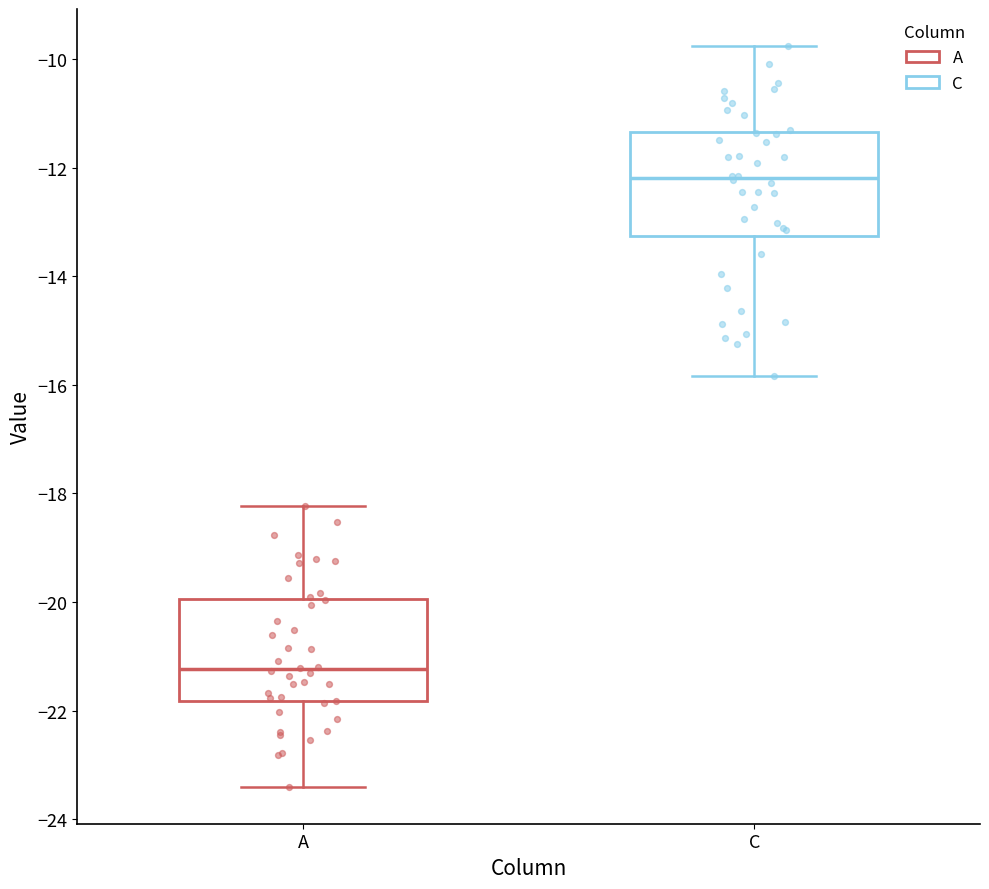

Where does the median line of the box for A sit on the y-axis? The values are not printed on the chart, so give them approximately, as read against the axis.

-21.2